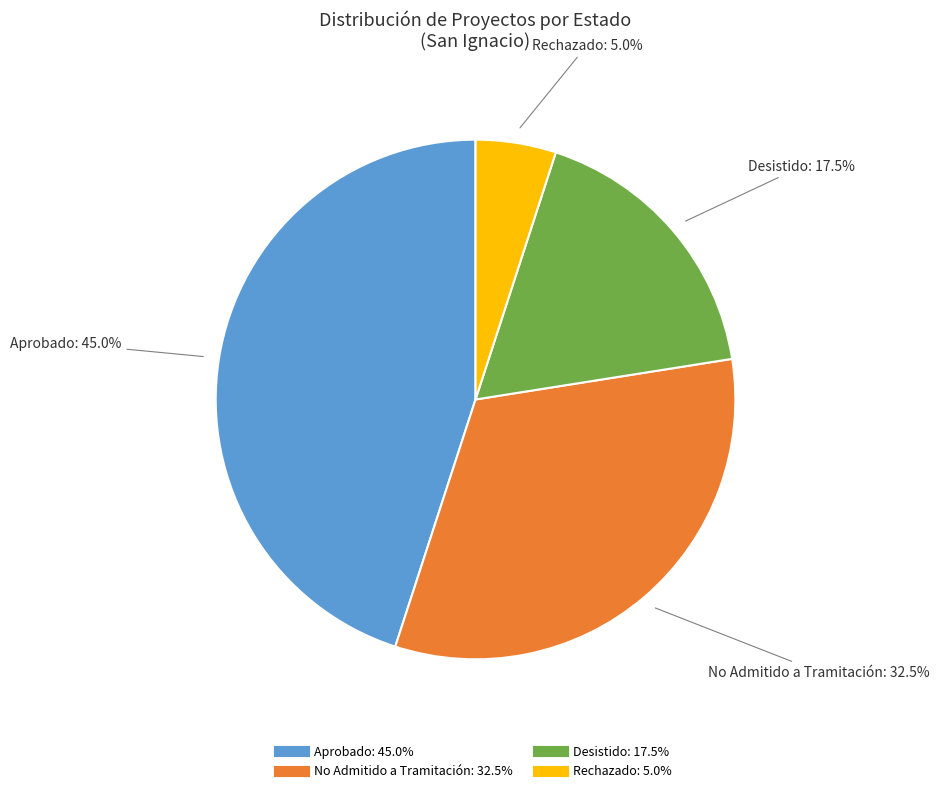

What percentage is the Rechazado slice, to the nearest percent?

5%